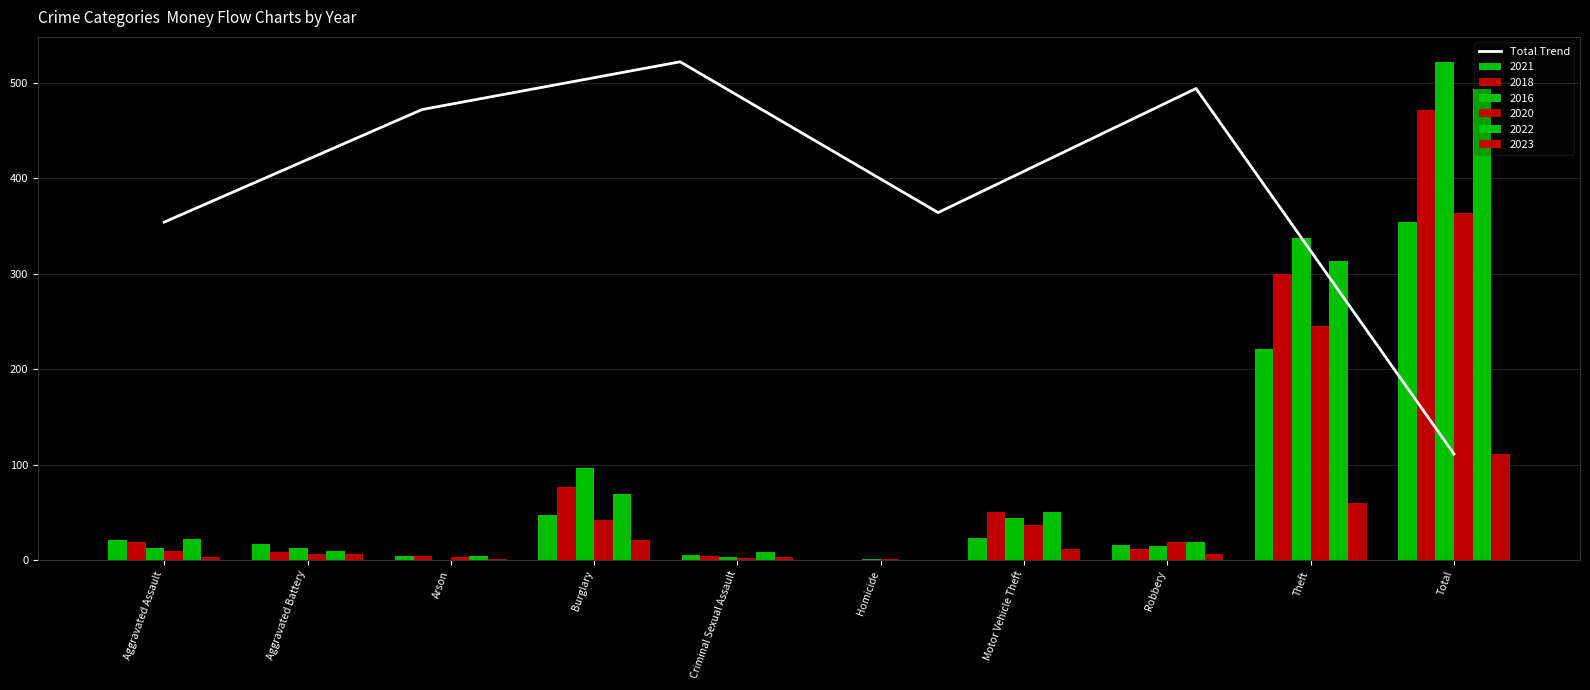

At which label is the value closest to 316?

Aggravated Assault